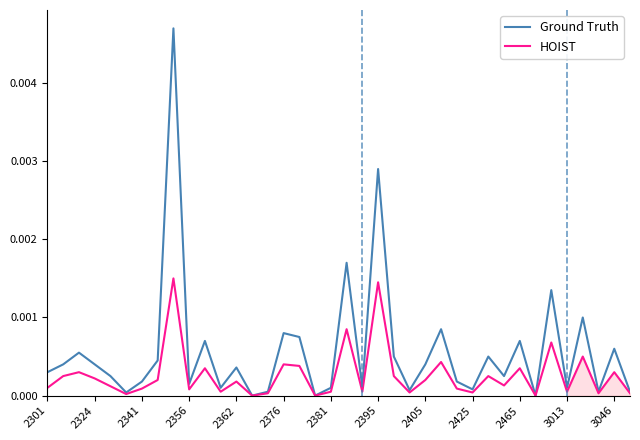

Does the chart display data point markers on the line(s)?

No